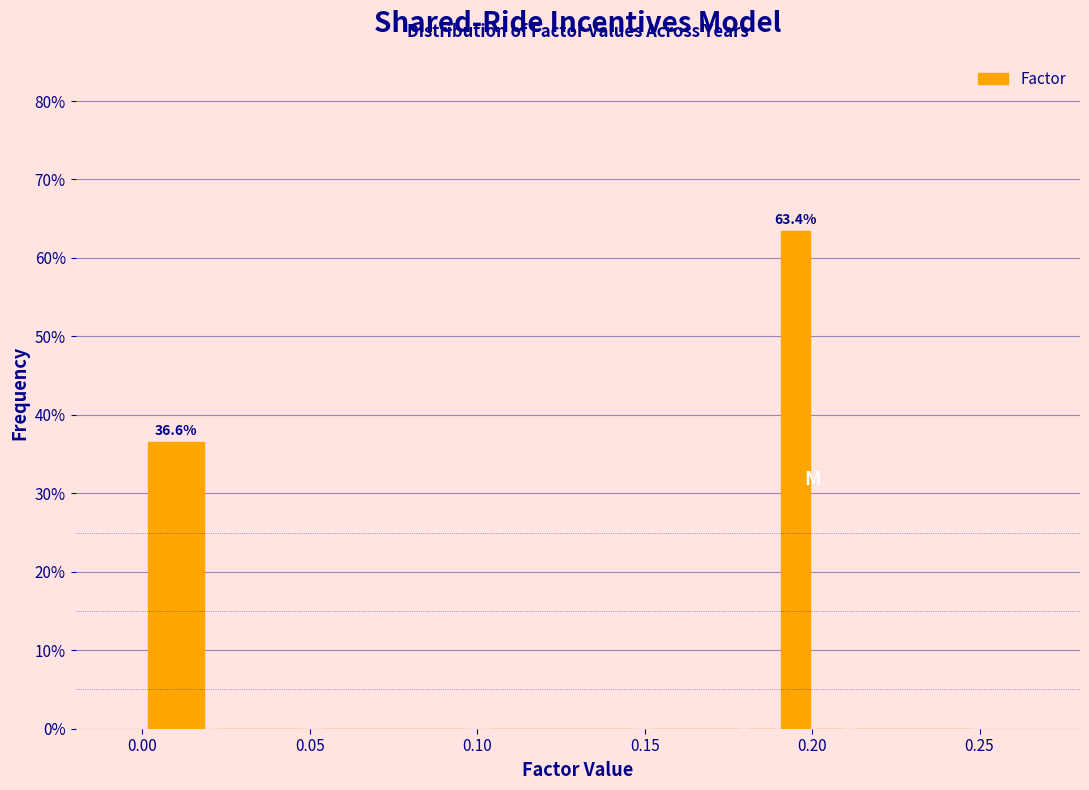

Read against the x-axis, roughly where is the centre of the tallest bar?

0.195